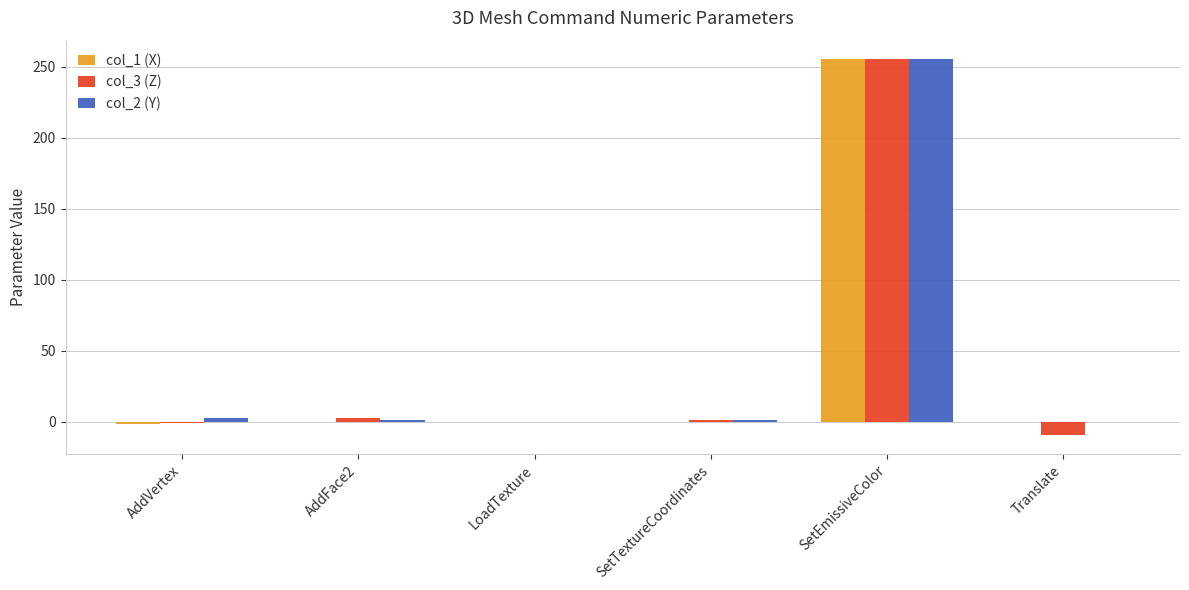

What is the maximum value for col_1 (X)?

255.0